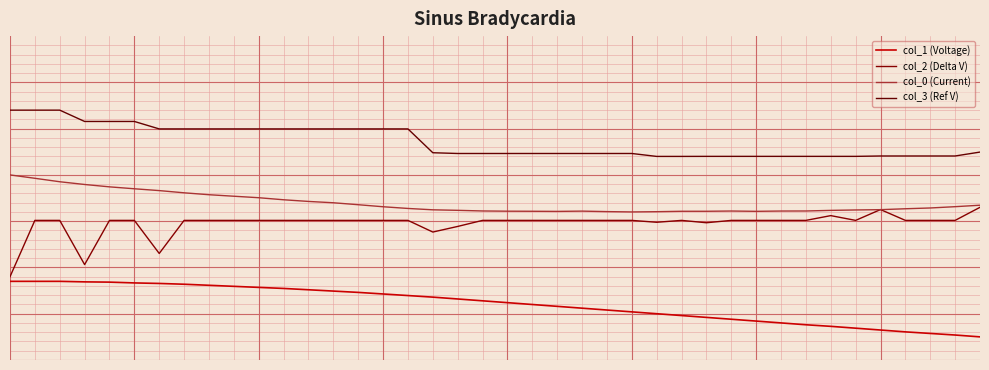

What is the minimum value shown in the chart?

0.5